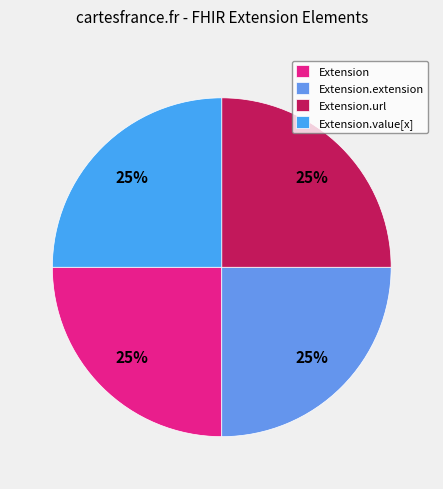

How many slices are in this pie chart?

4